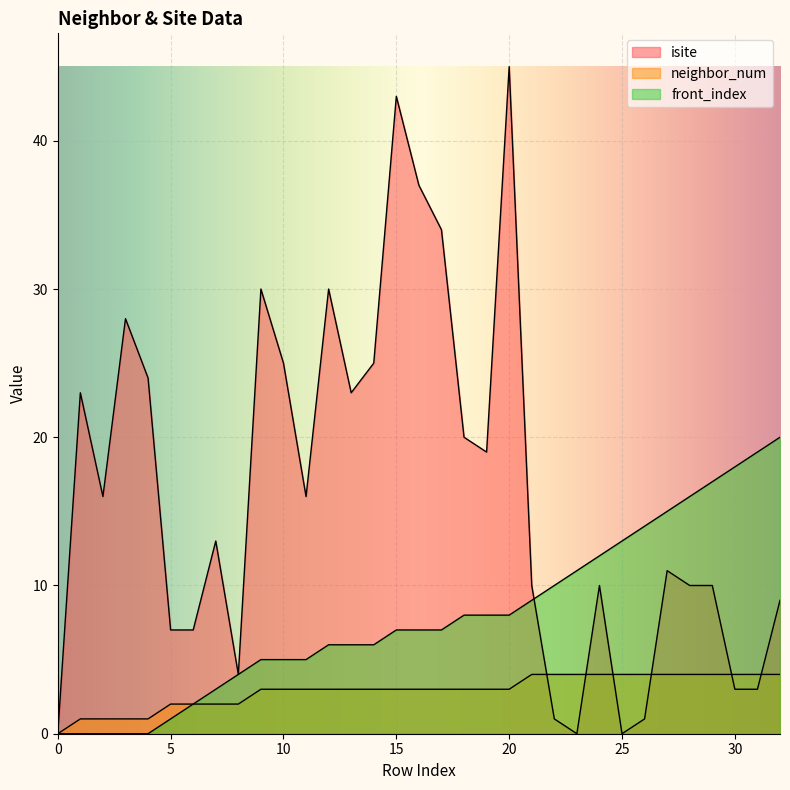

True or false: front_index and isite cross at least once.

True